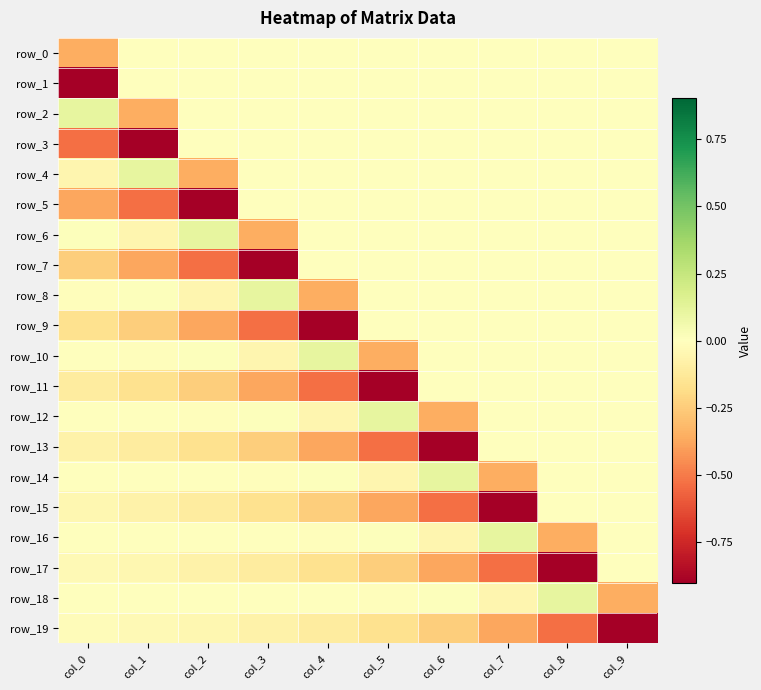

Which series has the largest total across all categories?

row_2